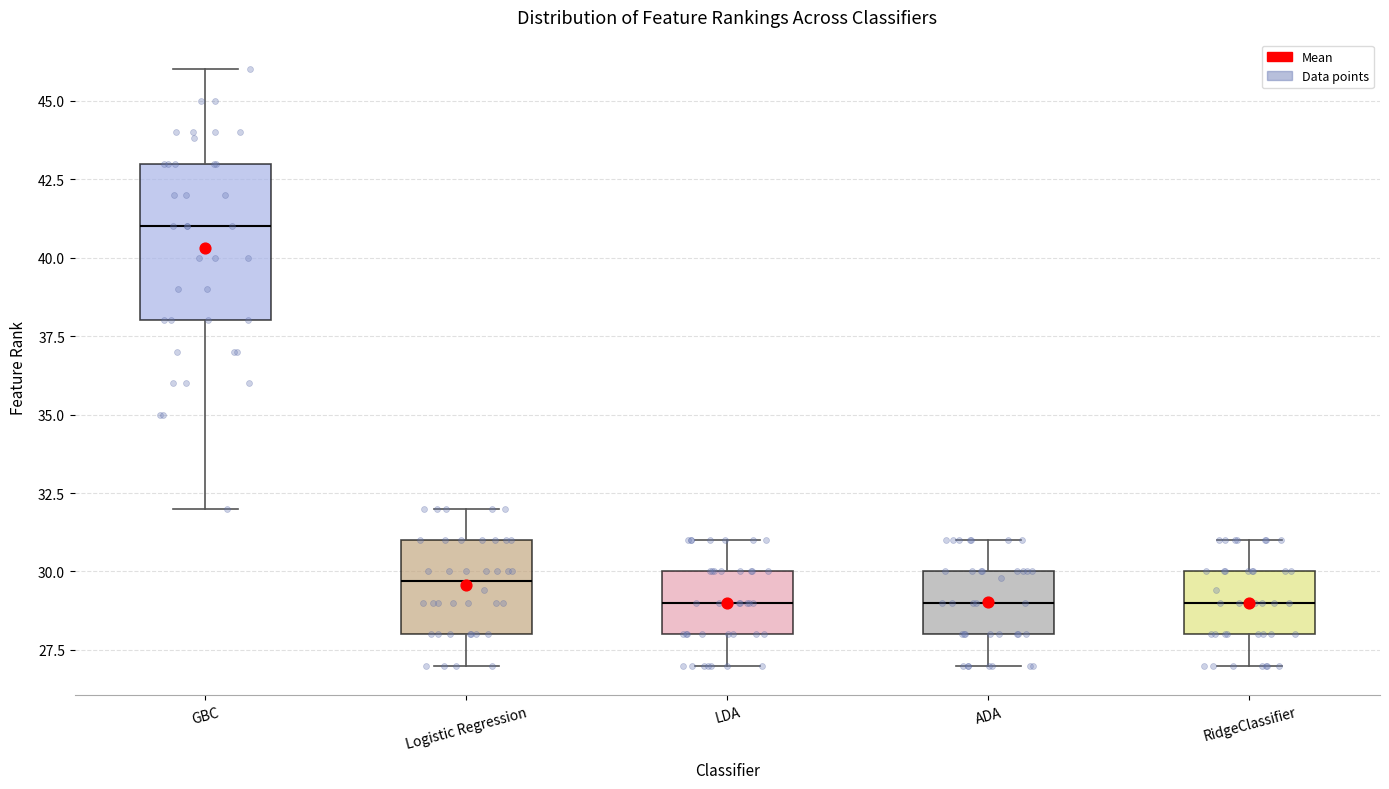

Reading left to right, transcribe this box plot: for each box, give where its median line is, the range the box spans, and where its two whiskers end, as read against the y-axis. The values are not printed on the chart, so give them approximately, as read against the axis.

GBC: median 41.0, box 38.0 to 43.0, whiskers 32.0 to 46.0
Logistic Regression: median 29.5, box 28.0 to 31.0, whiskers 27.0 to 32.0
LDA: median 29.0, box 28.0 to 30.0, whiskers 27.0 to 31.0
ADA: median 29.0, box 28.0 to 30.0, whiskers 27.0 to 31.0
RidgeClassifier: median 29.0, box 28.0 to 30.0, whiskers 27.0 to 31.0